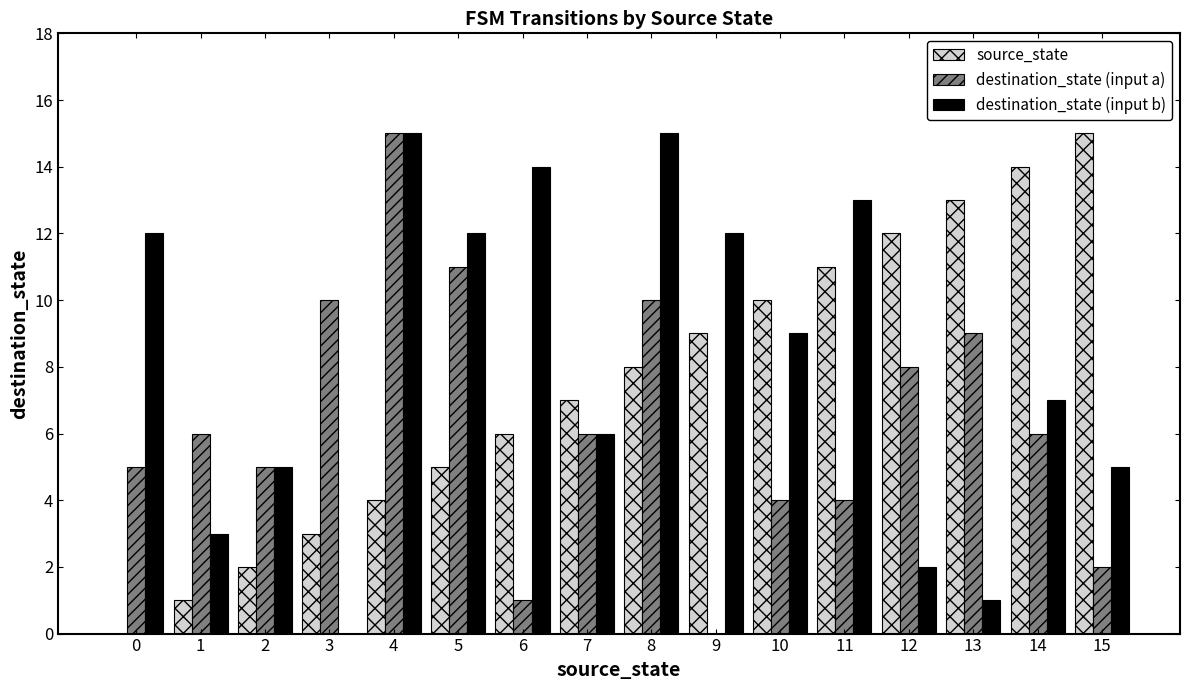

Count the number of data series in this chart.

3